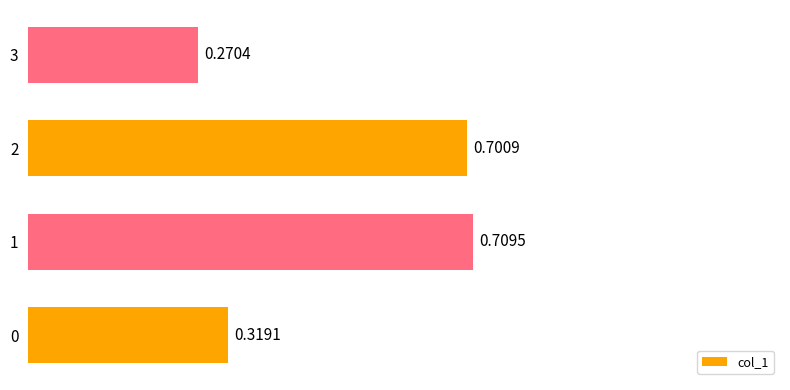

What is the change in value from 1 to 3?

-0.4